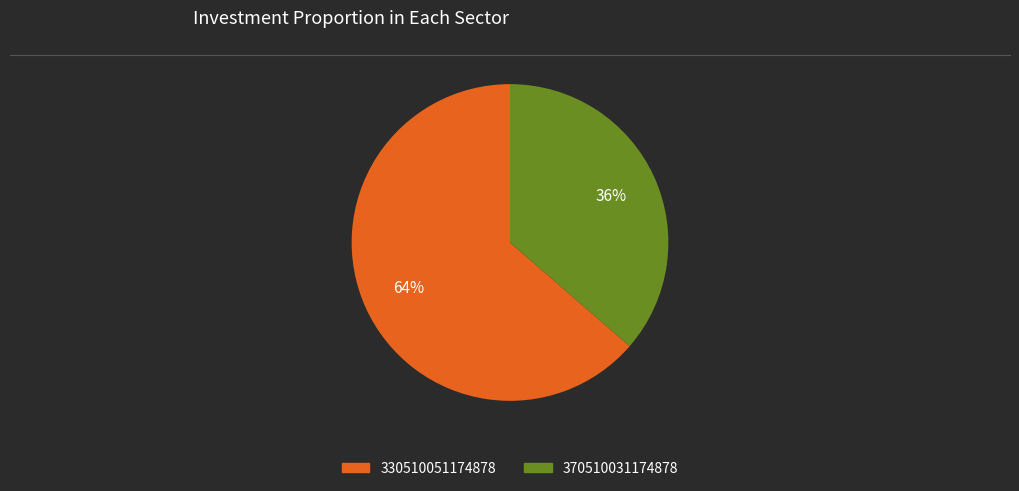

What is the ratio of the value at 370510031174878 to the value at 330510051174878?

0.6